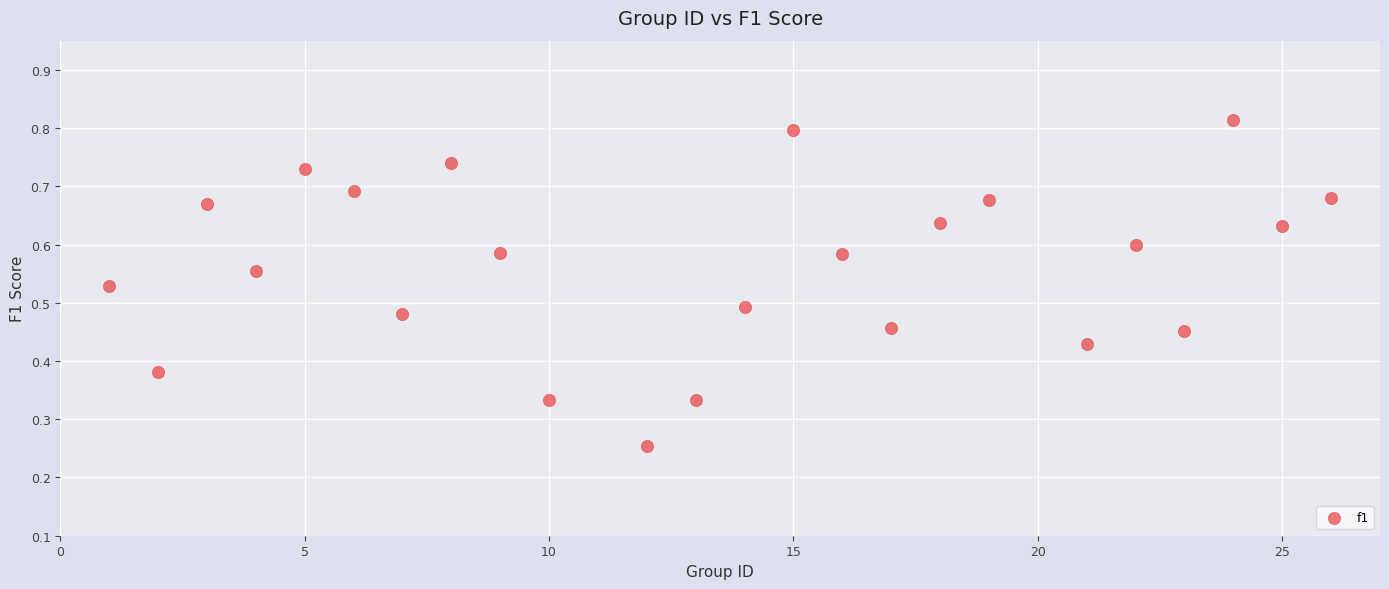

What is the range of X values (max minus min)?

25.0